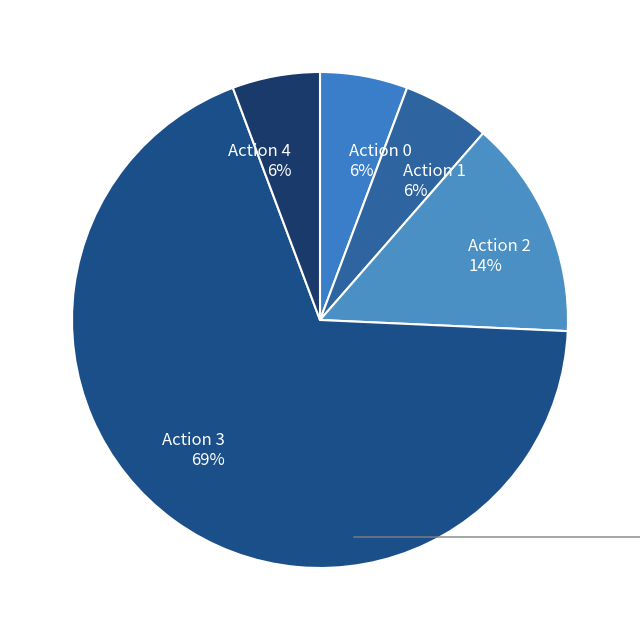

Which slice is the largest?

Action 3